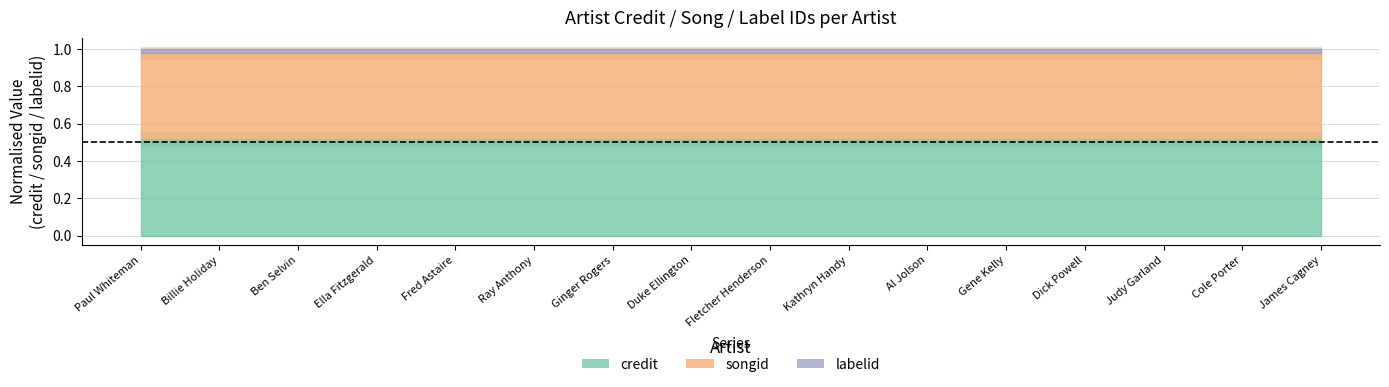

Where is labelid nearest to the value 133588?

Paul Whiteman